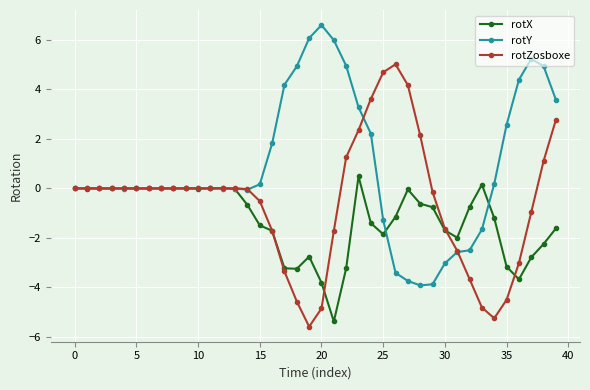

What is the greatest value displayed?

6.6